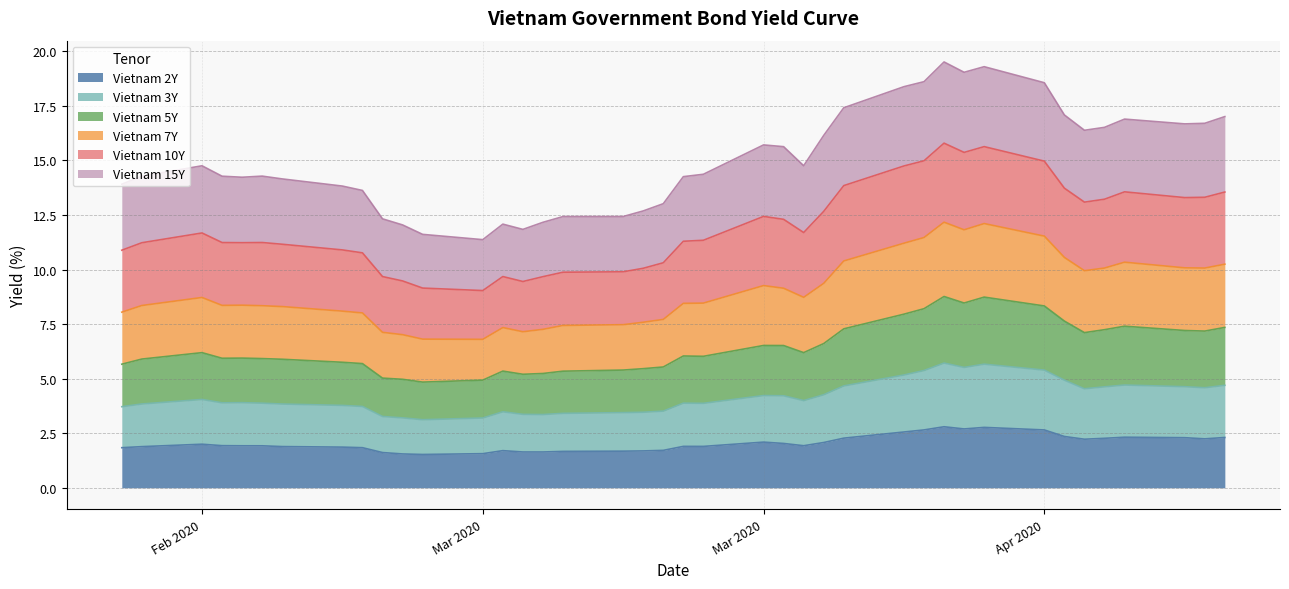

What are all the series names shown in the legend?

Vietnam 2Y, Vietnam 3Y, Vietnam 5Y, Vietnam 7Y, Vietnam 10Y, Vietnam 15Y